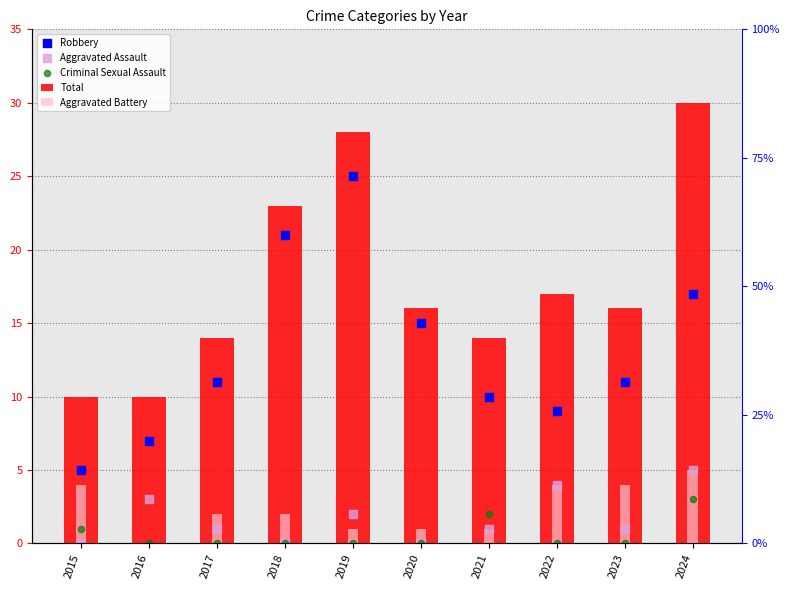

Which series reaches the maximum Y coordinate?

Total